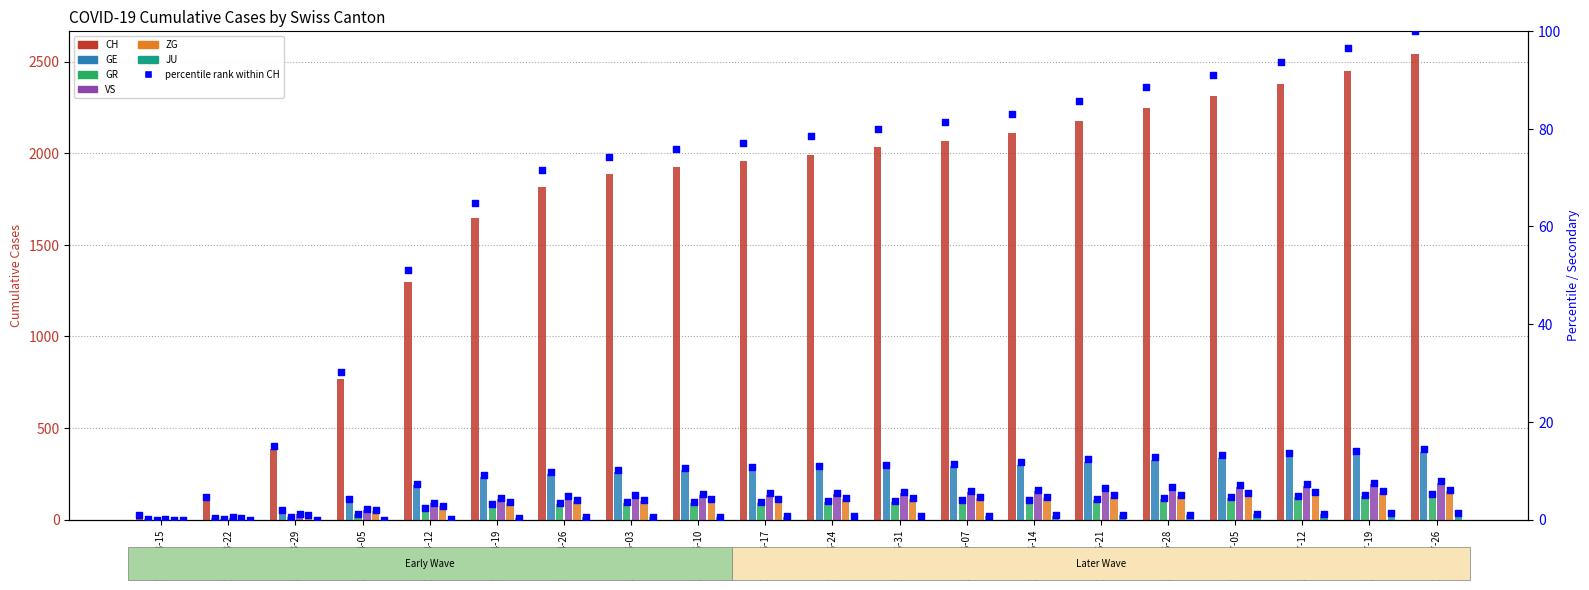

What are all the series names shown in the legend?

CH, GE, GR, VS, ZG, JU